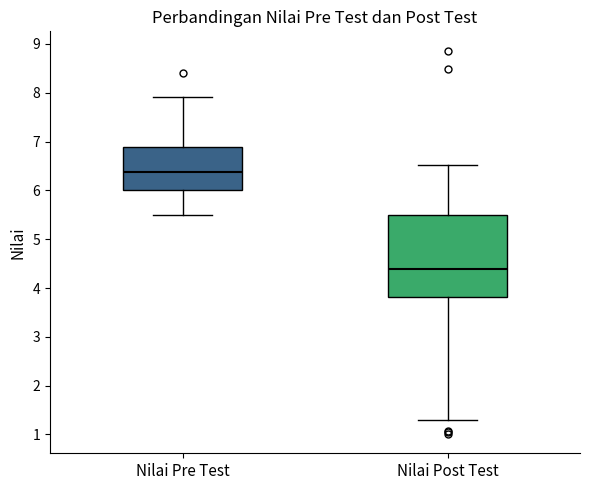

Reading left to right, transcribe this box plot: for each box, give where its median line is, the range the box spans, and where its two whiskers end, as read against the y-axis. The values are not printed on the chart, so give them approximately, as read against the axis.

Nilai Pre Test: median 6.4, box 6.0 to 6.9, whiskers 5.5 to 7.9
Nilai Post Test: median 4.4, box 3.8 to 5.5, whiskers 1.3 to 6.5